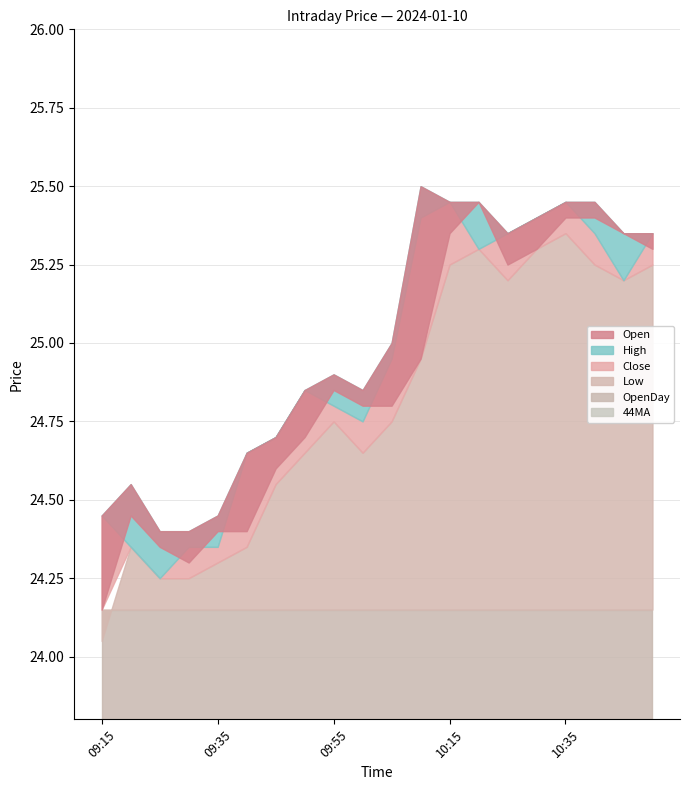

What is the greatest value displayed?

25.5